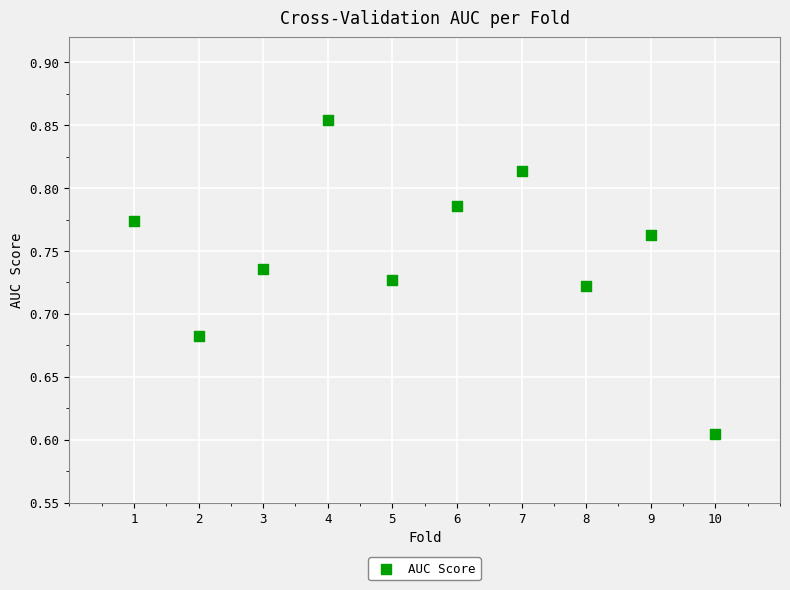

What is the range of X values (max minus min)?

9.0